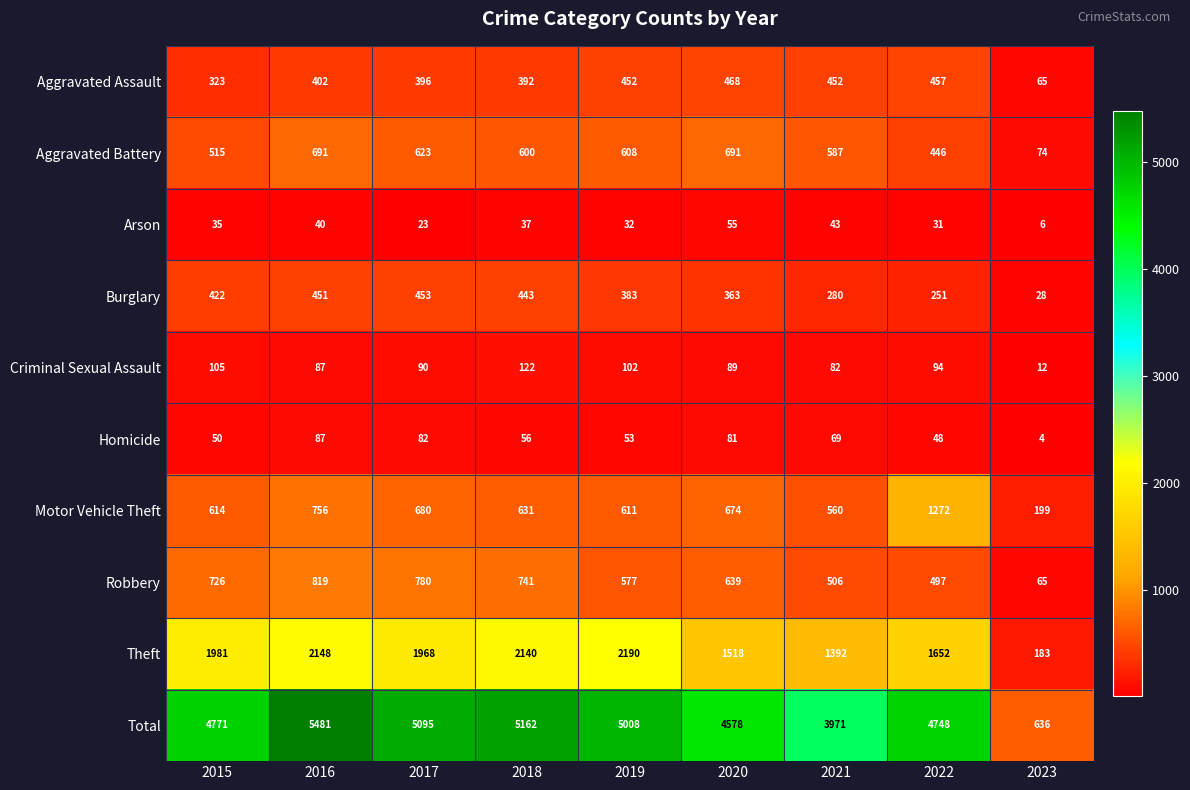

What value does the Total series have at 2018, to the nearest 50?

5150